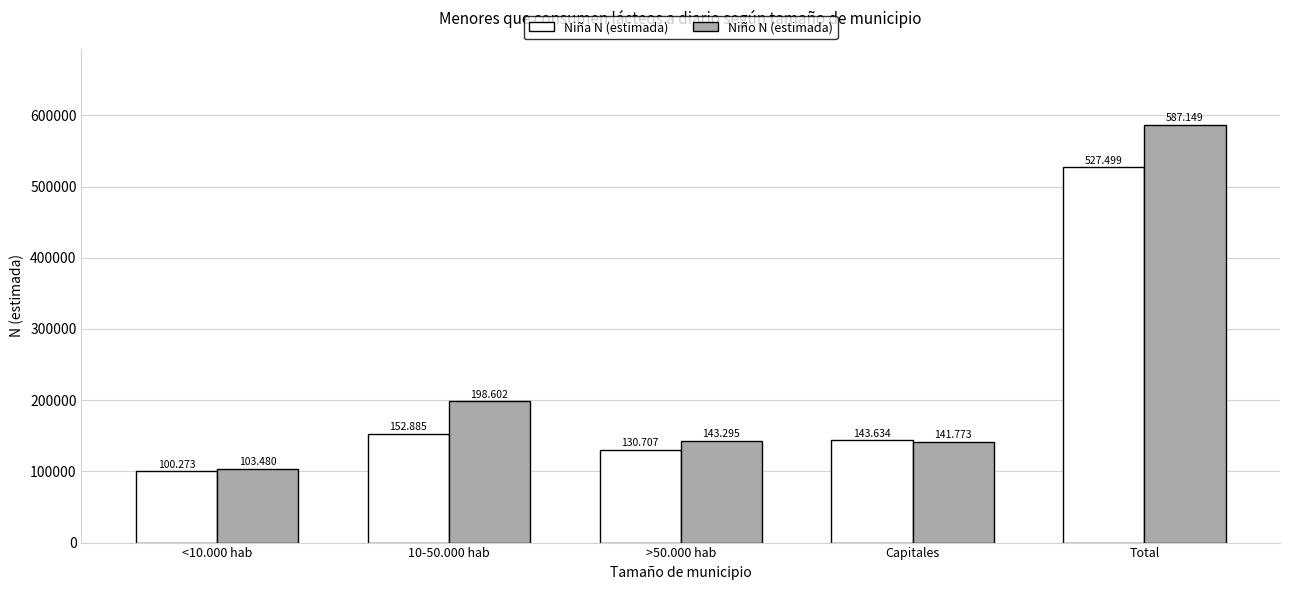

Between >50.000 hab and <10.000 hab, which is larger?

>50.000 hab